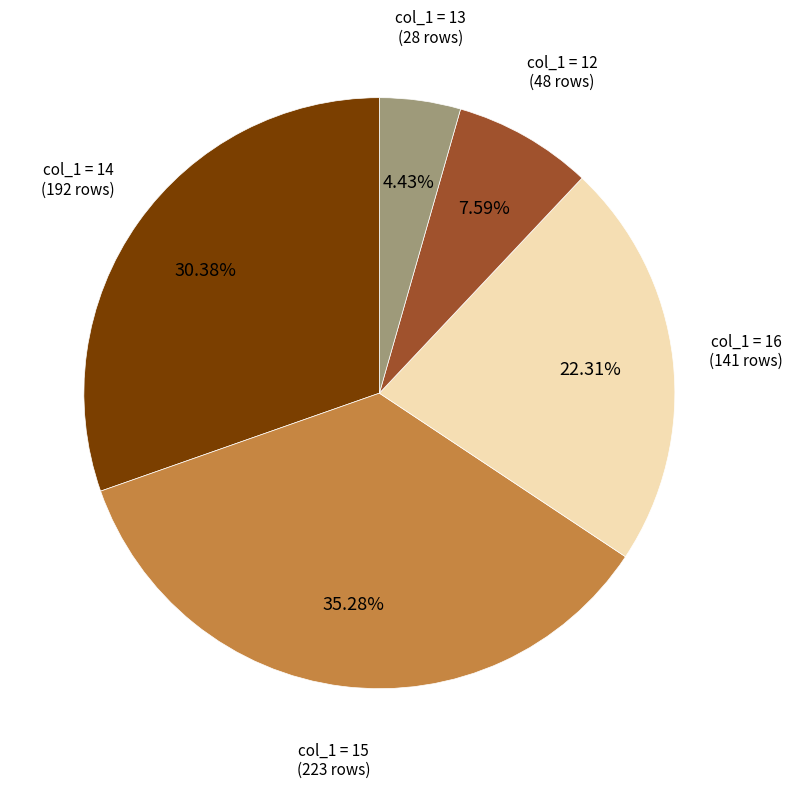

Is there any slice that represents more than half of the pie?

No